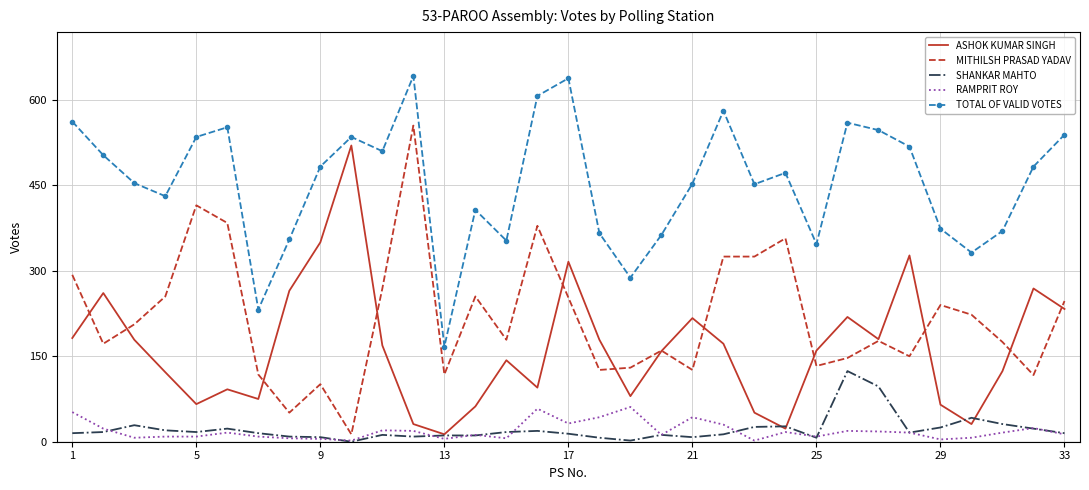

What is the highest value of the ASHOK KUMAR SINGH series?

520